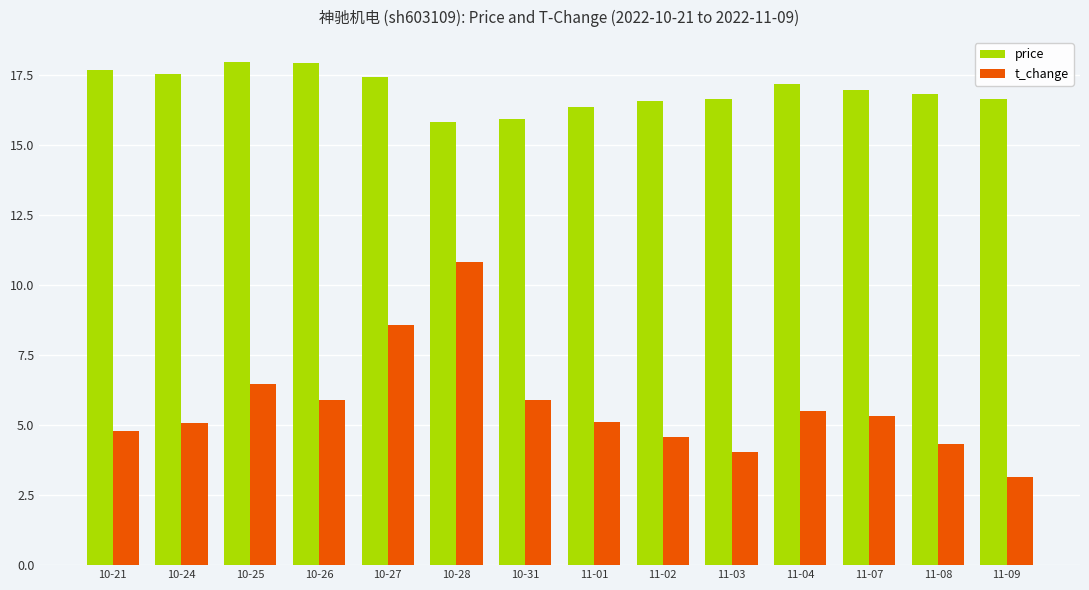

At 10-25, list the series in order from largest to smallest.

price, t_change